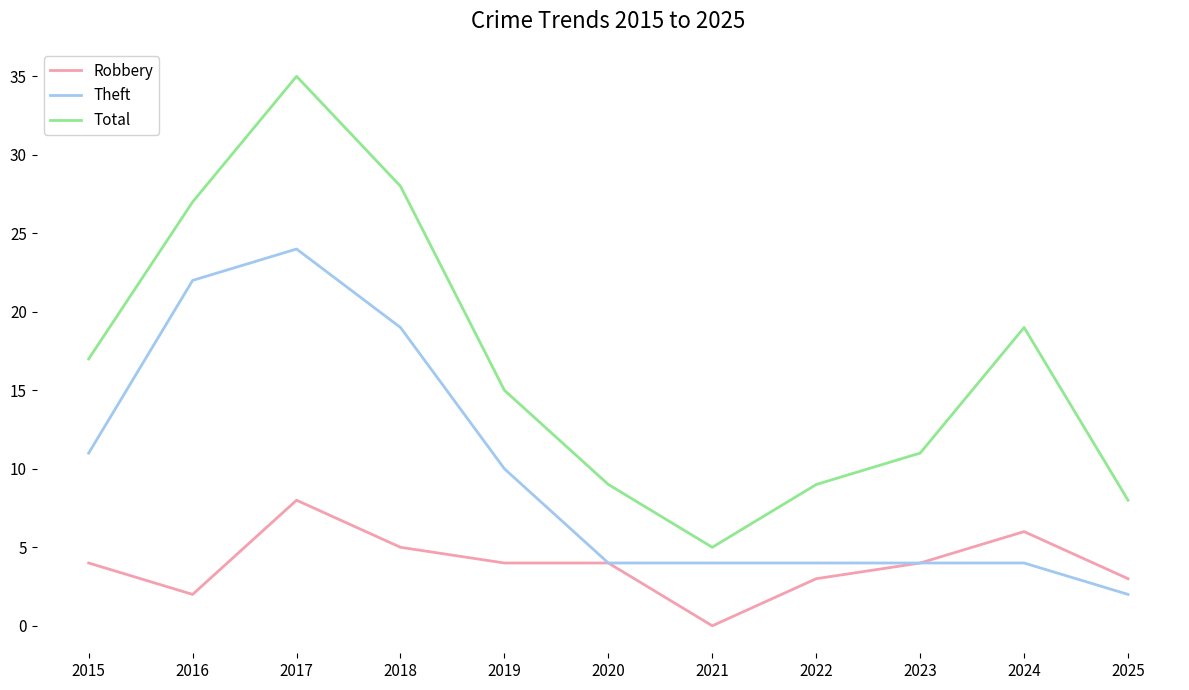

What is the difference between the maximum and second lowest values in the Total series?

27